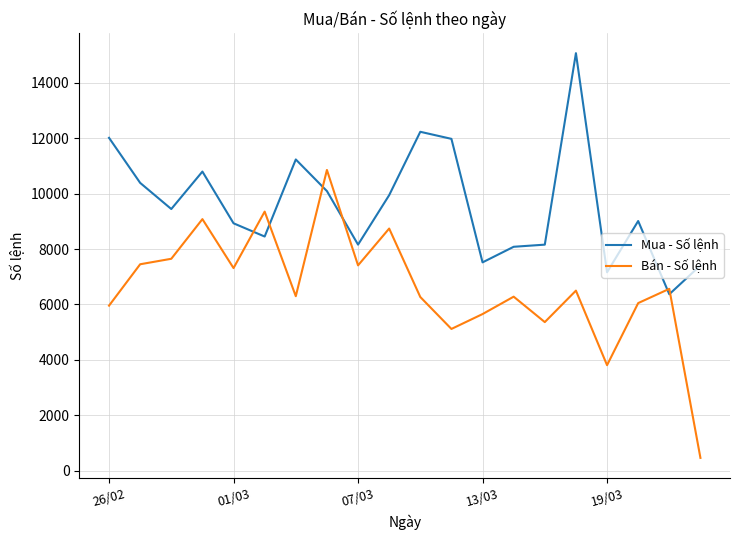

Rank the series by their average value, from highest to lowest.

Mua - Số lệnh, Bán - Số lệnh